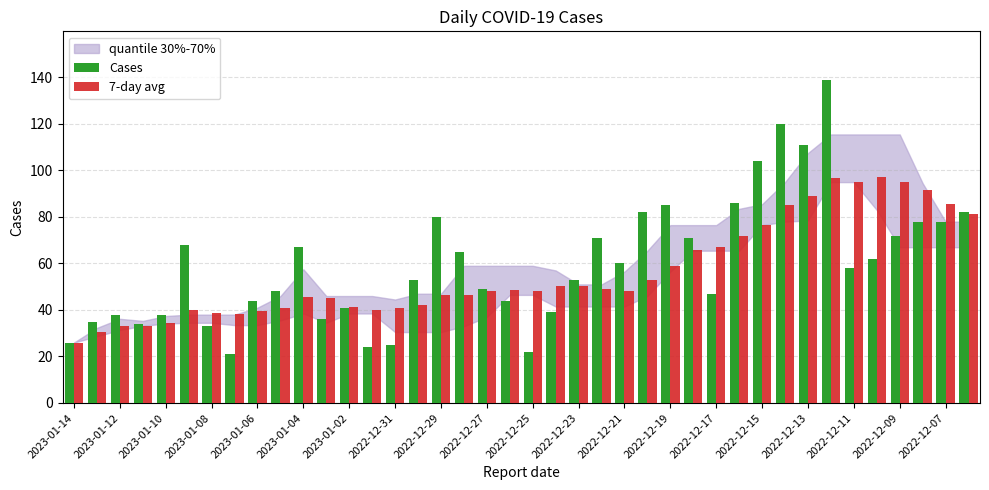

What is the average value of the 7-day avg series?

56.4